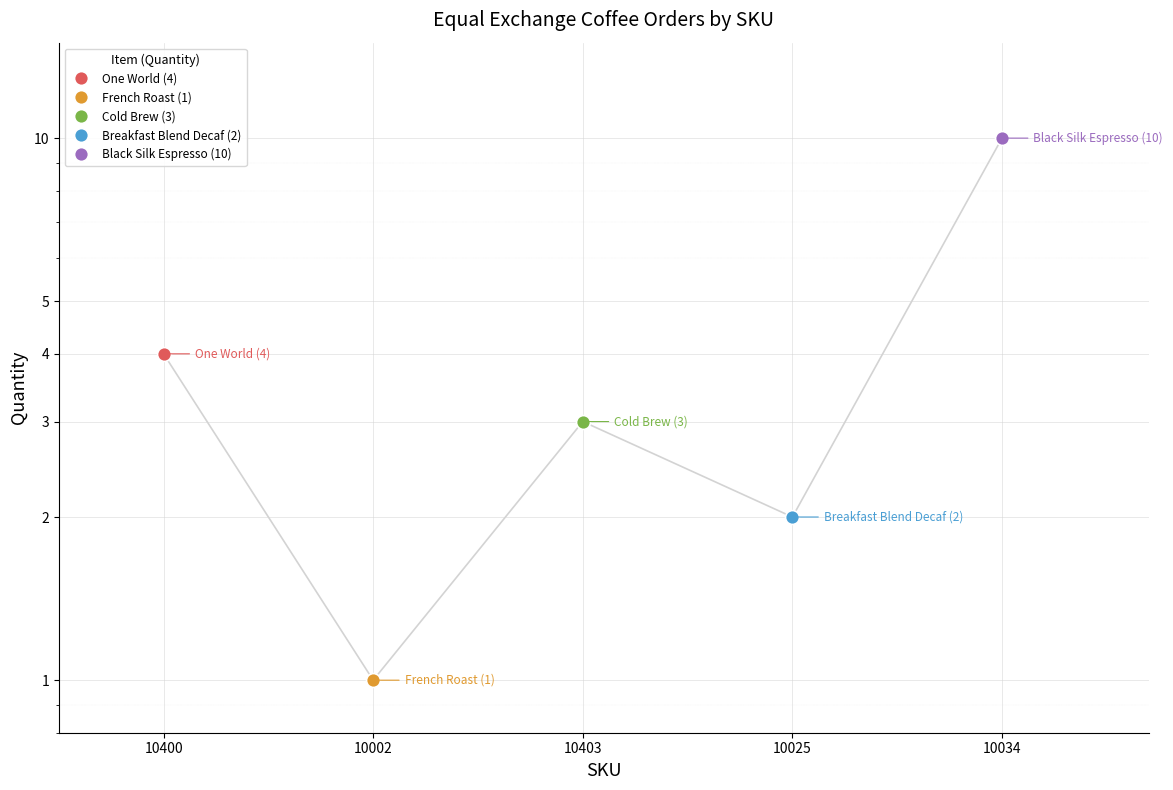

What is the difference between the values at 10002 and 10400?

3